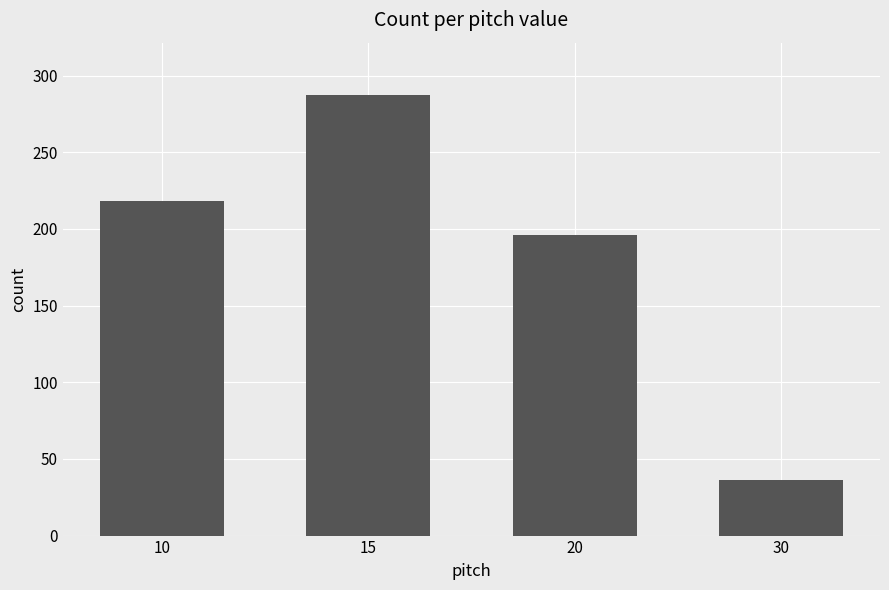

Is it true that the value at 20 is 130?

False